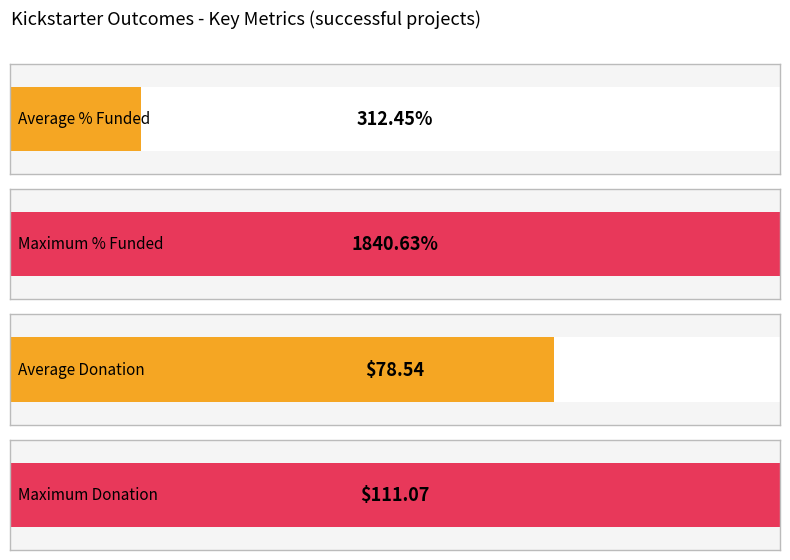

The value of Average Donation at successful is 23.2. True or false?

False